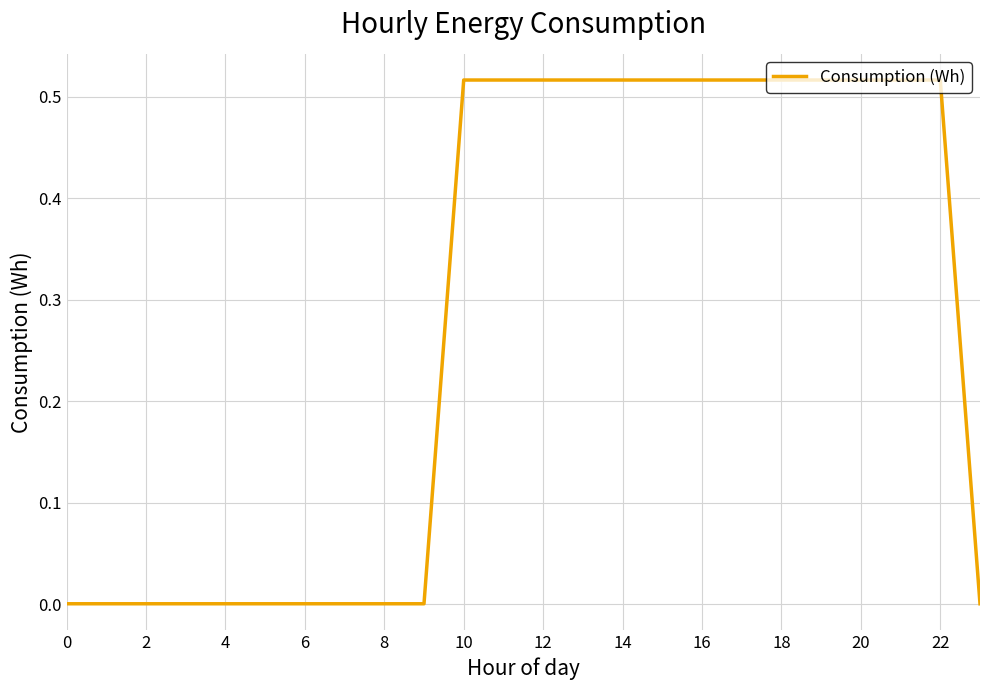

What is the average value?

0.3